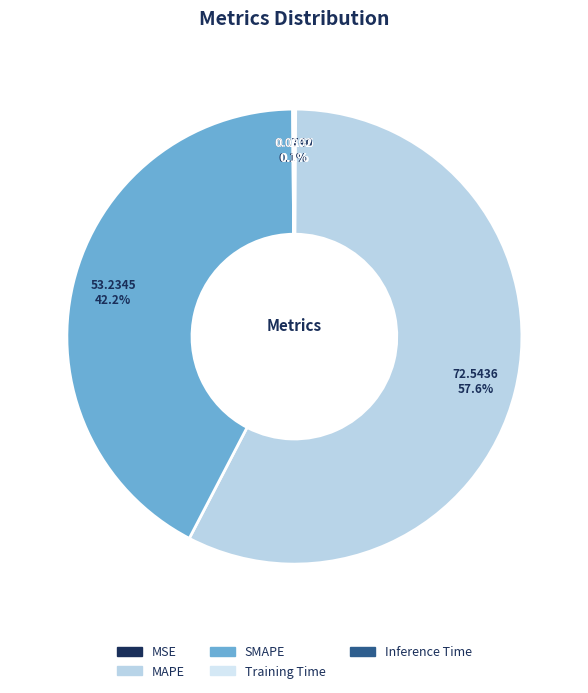

To the nearest percent, what portion does MAPE represent?

58%